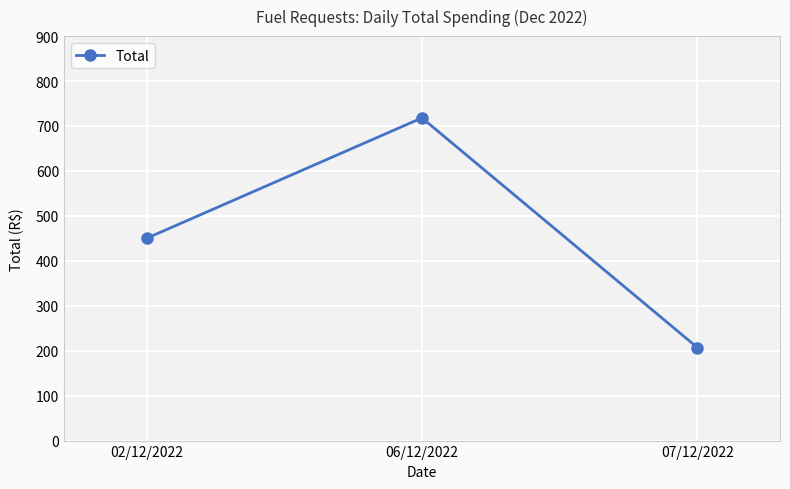

At which label is the value closest to 462?

02/12/2022